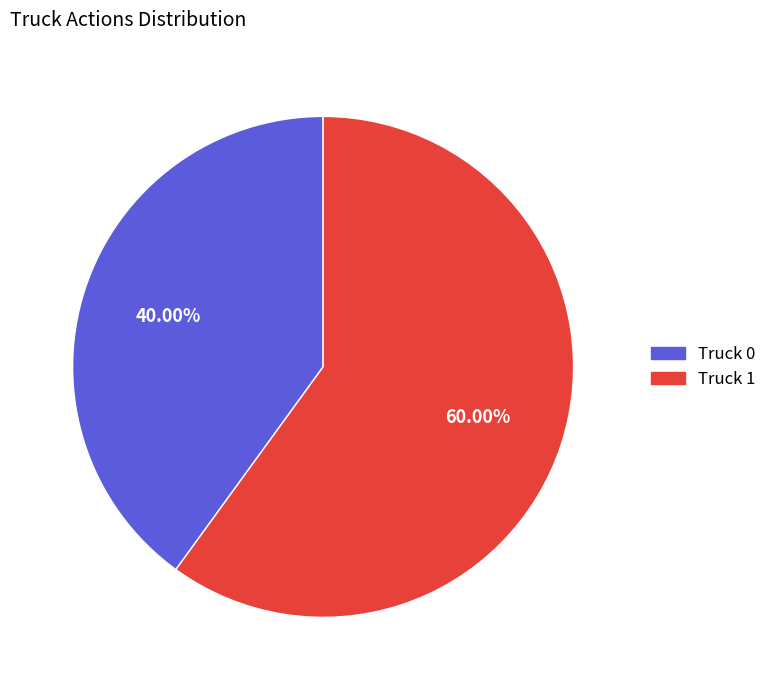

To the nearest percent, what portion does Truck 0 represent?

40%